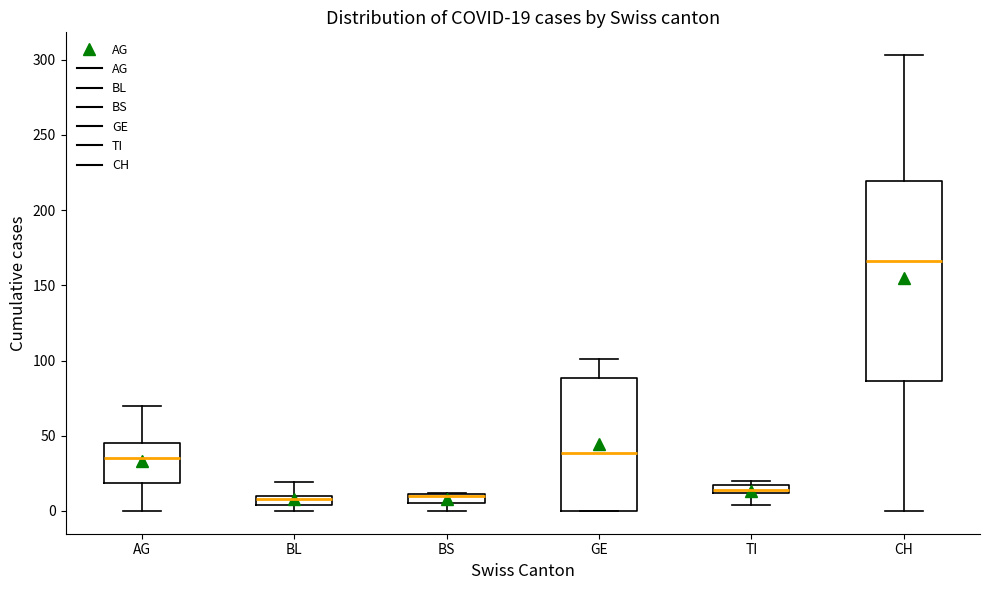

Which box is the tallest, from its lower edge to its upper edge?

CH